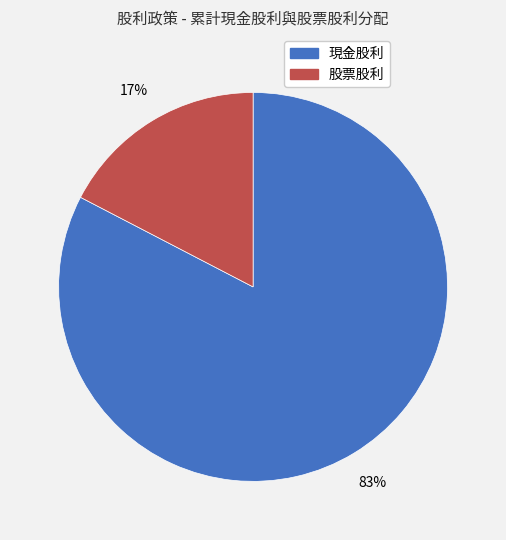

Count the number of slices in the pie.

2